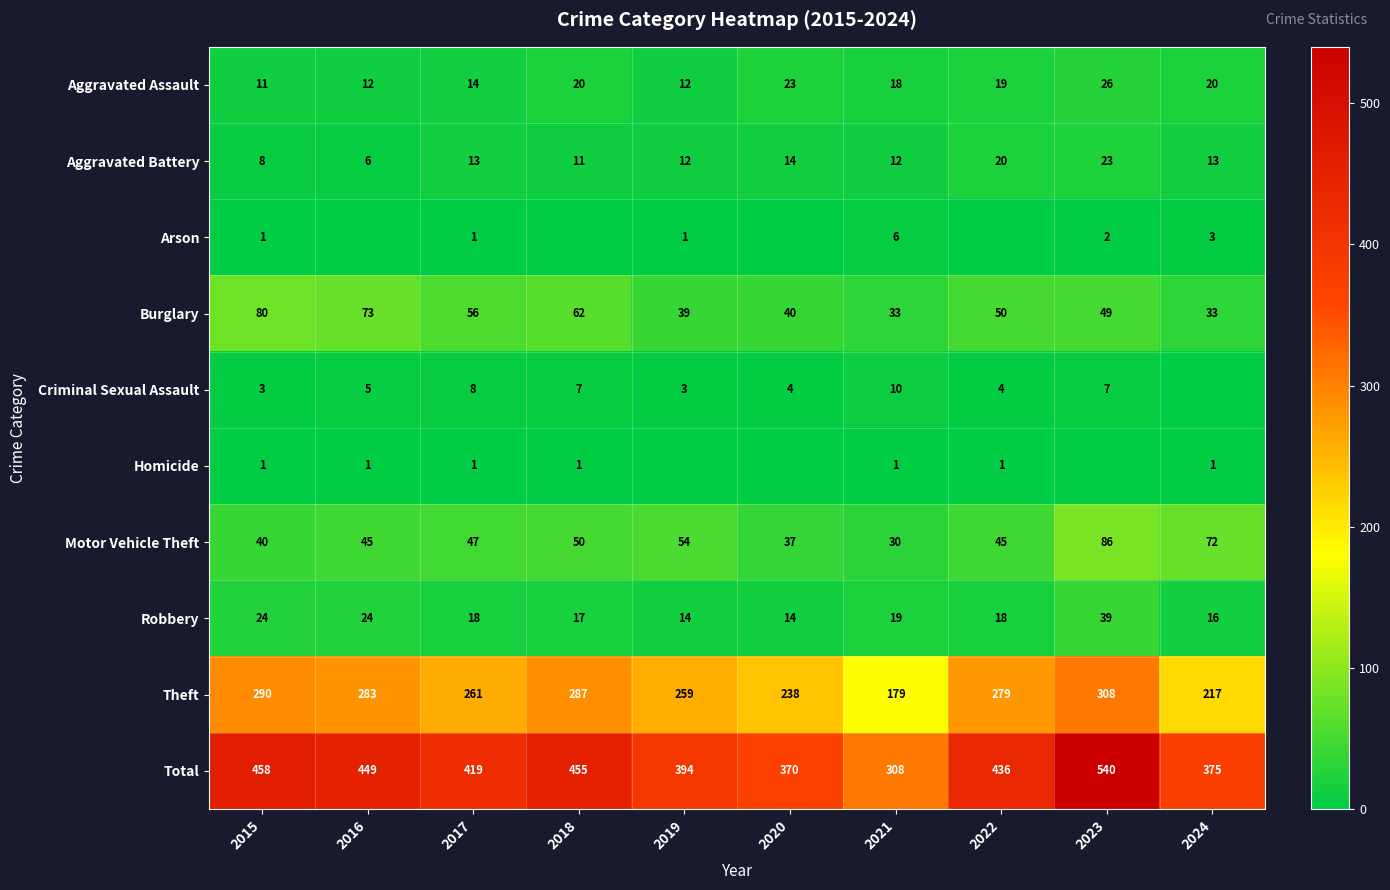

How many series are shown in this chart?

10